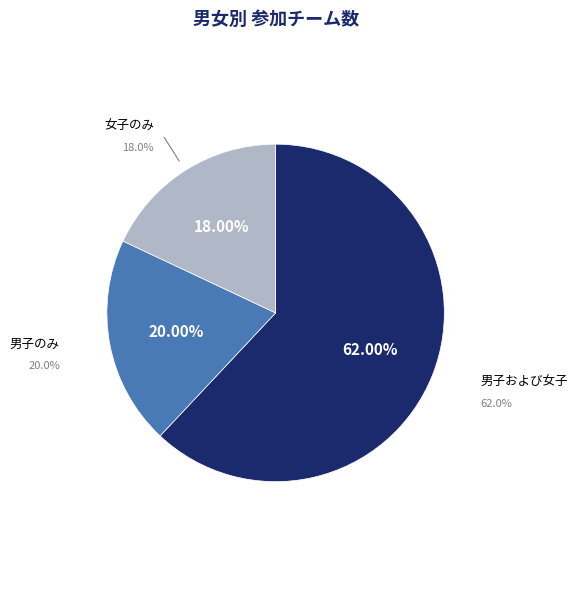

True or false: 男子および女子 accounts for 49% of the total.

False